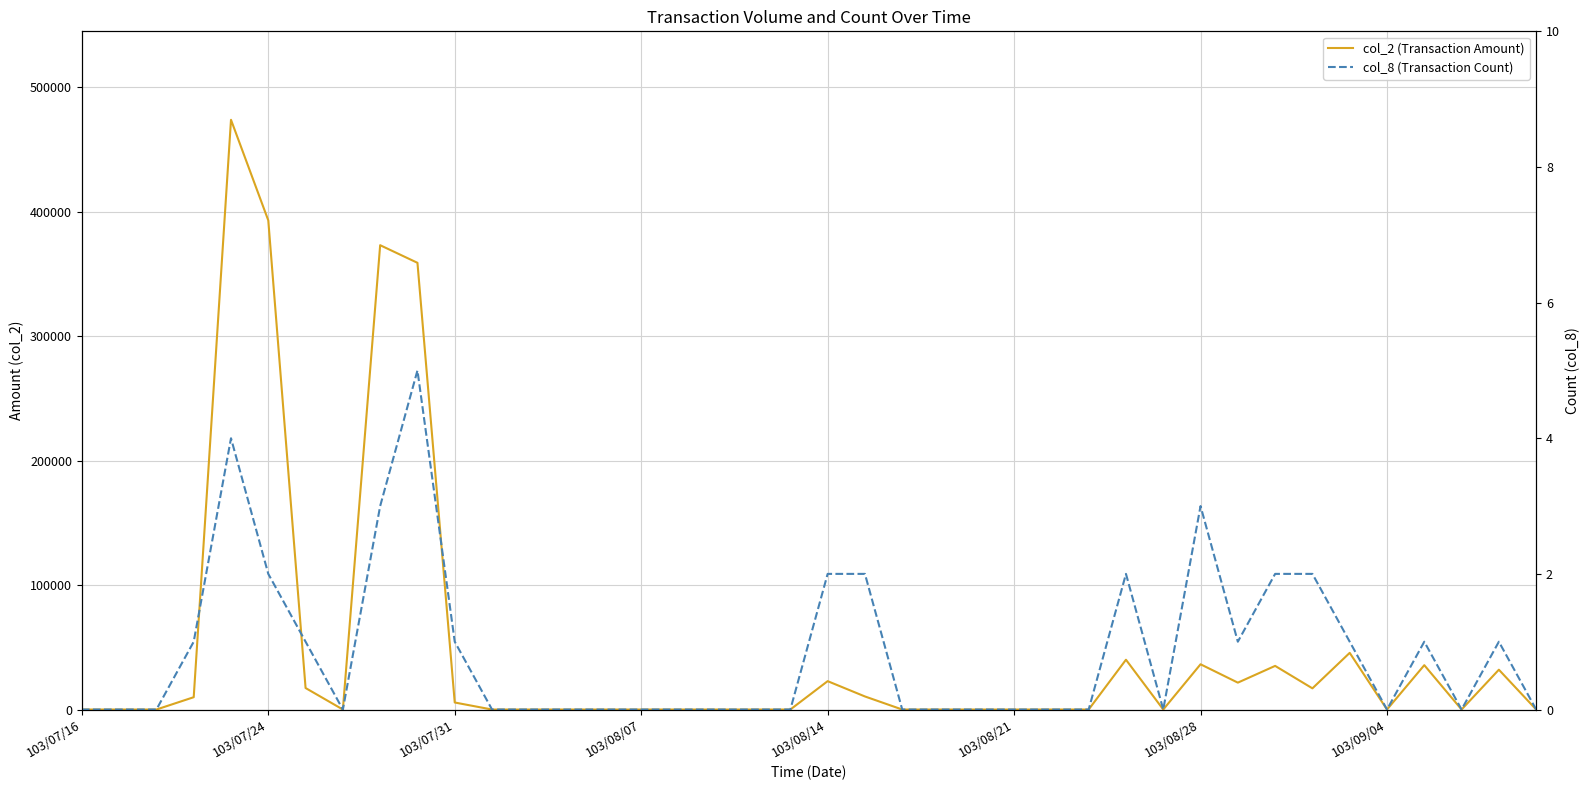

What is the average value of the col_2 (Transaction Amount) series?

48208